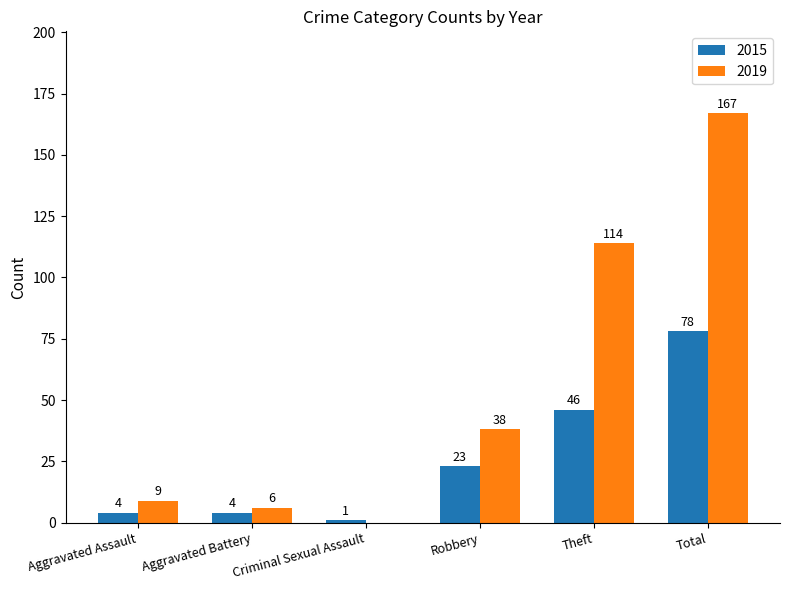

Is it true that 2019 equals 38 at Robbery?

True